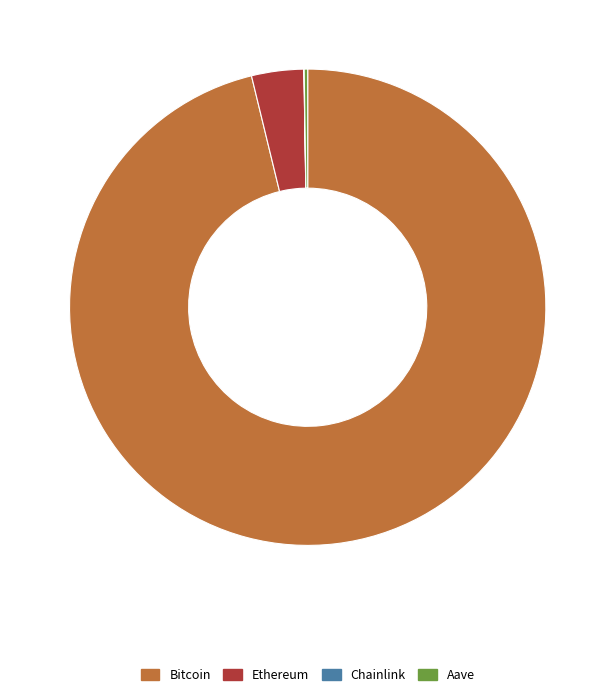

Is there a majority slice in this chart?

Yes